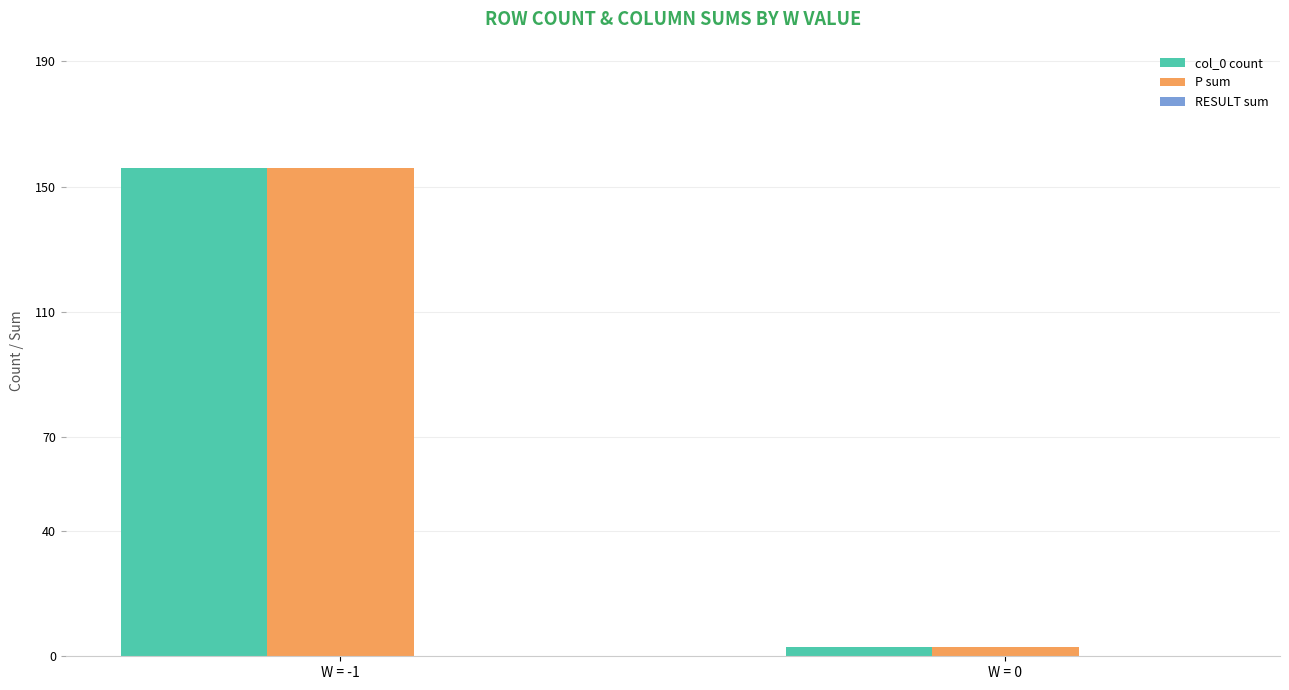

What is the total value across all series at W = -1?

312